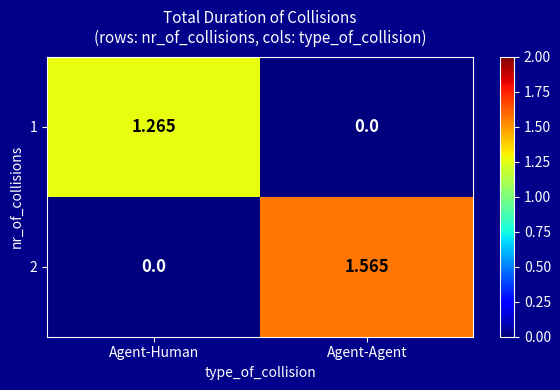

At which category is the sum across all series the highest?

Agent-Agent